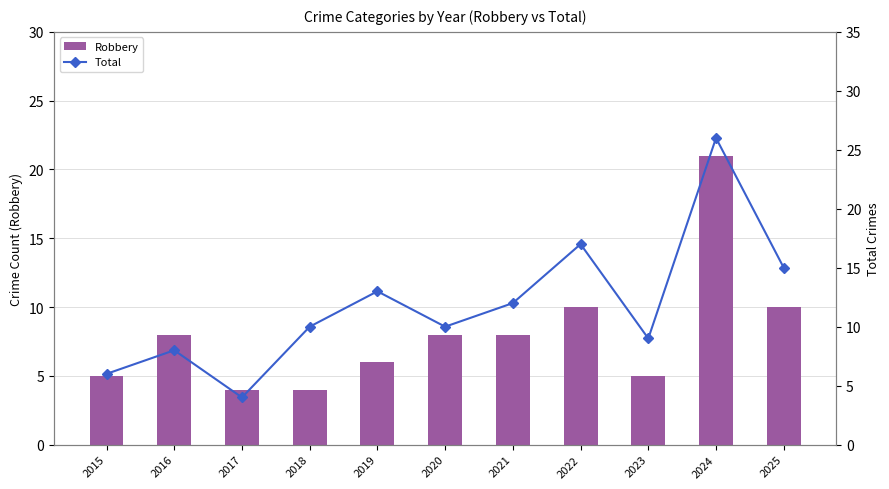

Which category has the highest value in the Total series?

2024